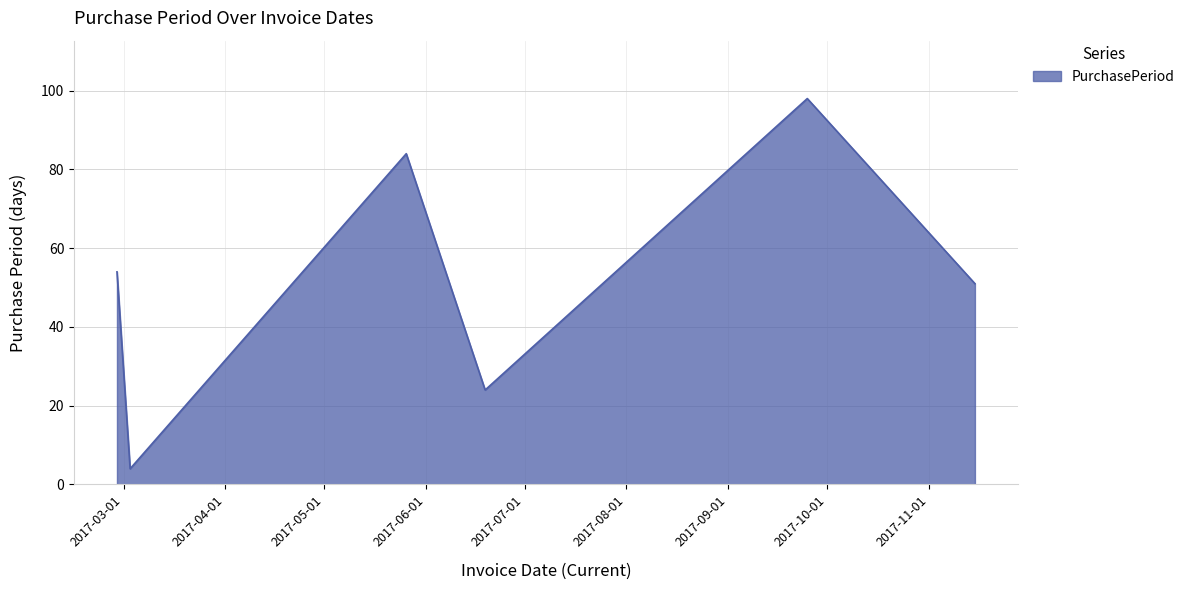

What is the difference between the maximum and minimum values?

94